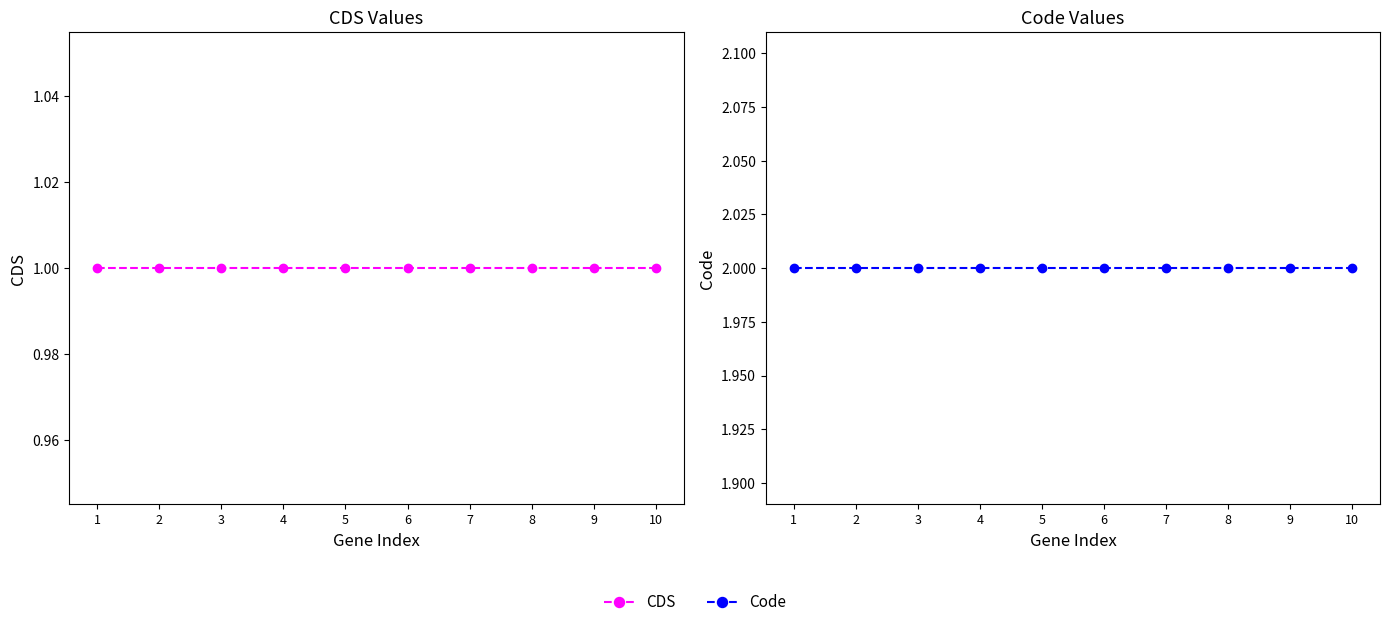

Is it true that CDS equals 2 at 1?

False